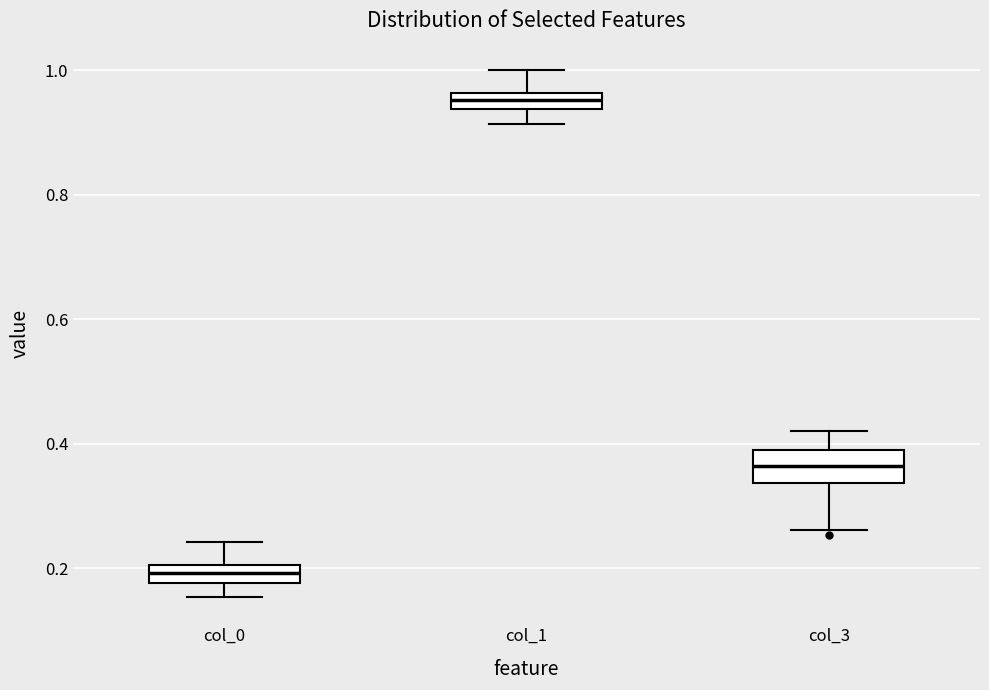

Which box has the highest median line?

col_1